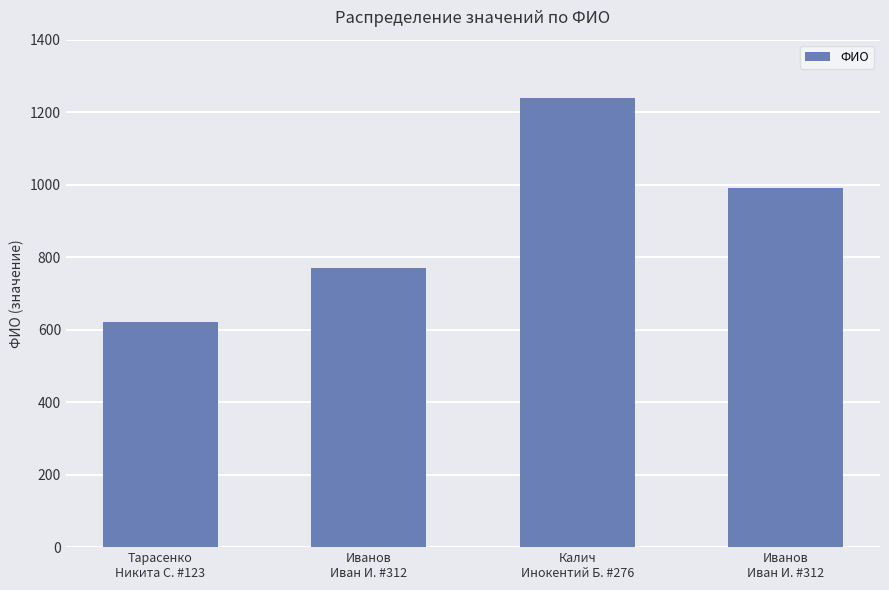

Rank the categories by value from lowest to highest.

Тарасенко
Никита С. #123, Иванов
Иван И. #312, Иванов
Иван И. #312, Калич
Инокентий Б. #276